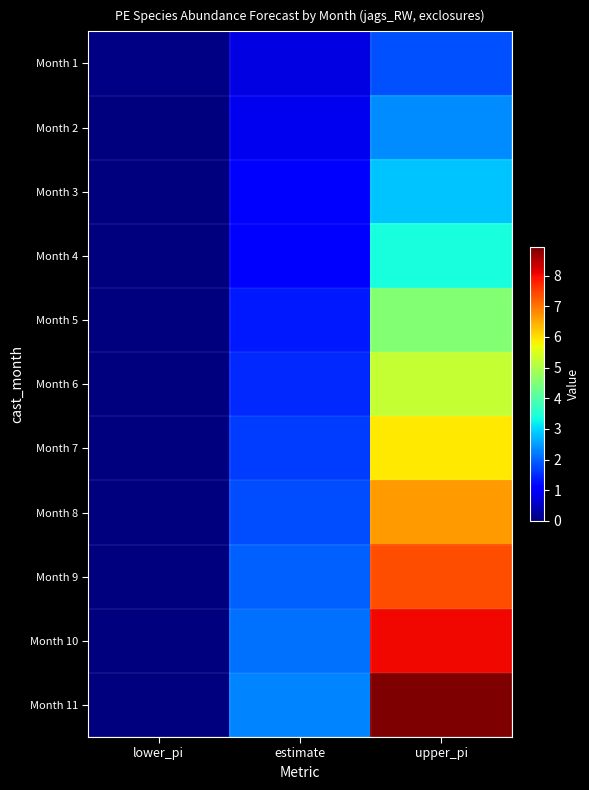

Count the number of categories in the chart.

3